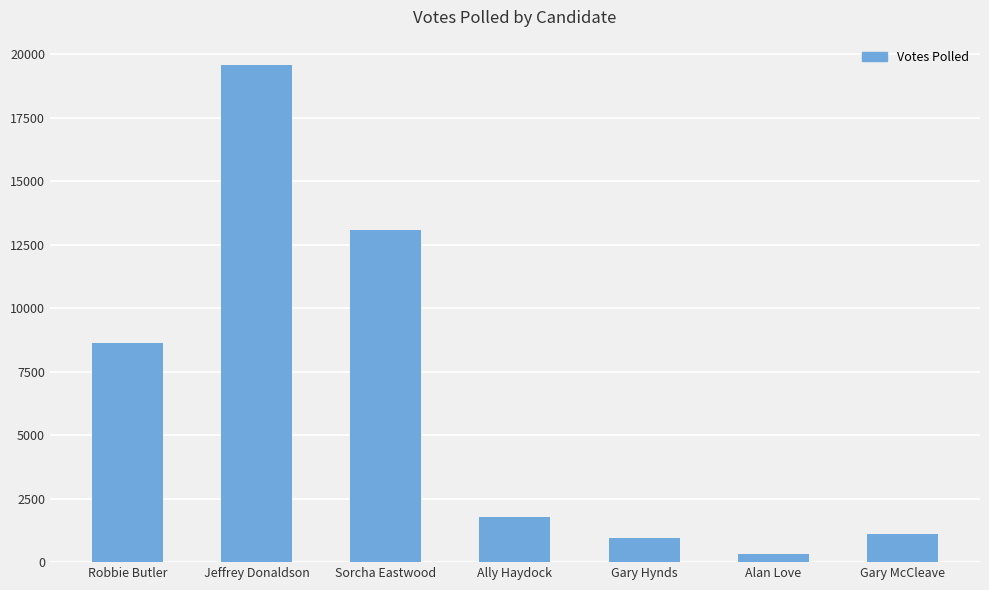

What is the value of the 7th bar from the left?

1098